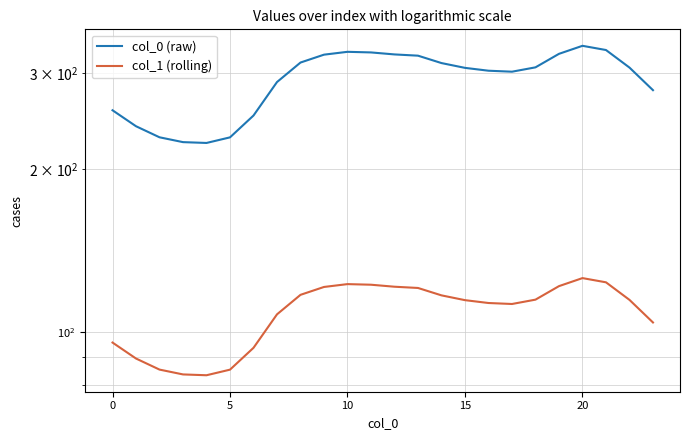

What is the spread (max minus min) of values at 16?

190.1